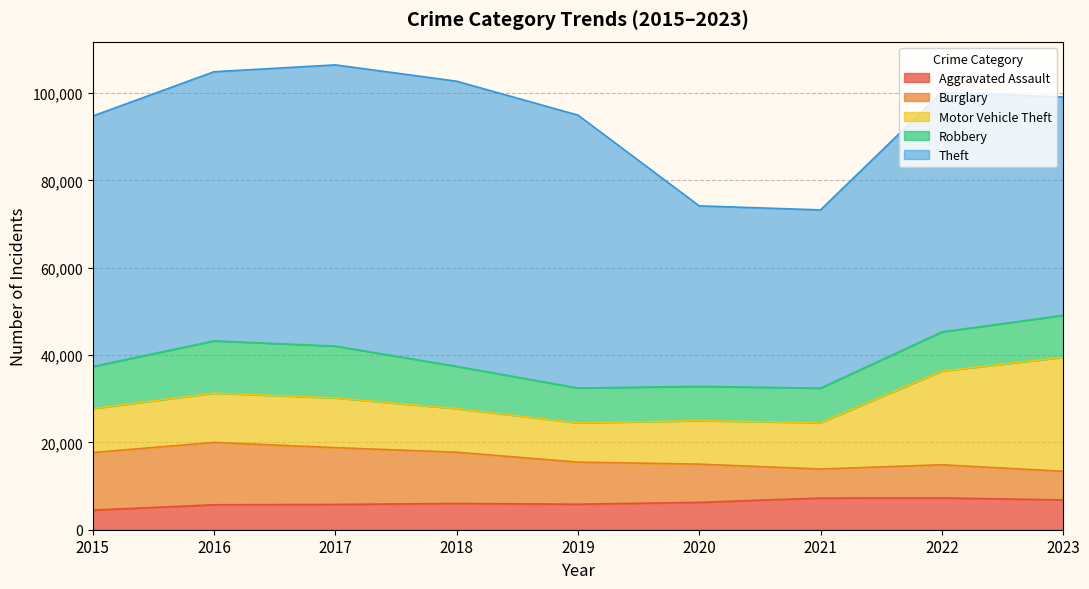

Which has a higher value, 2020 or 2017?

2020